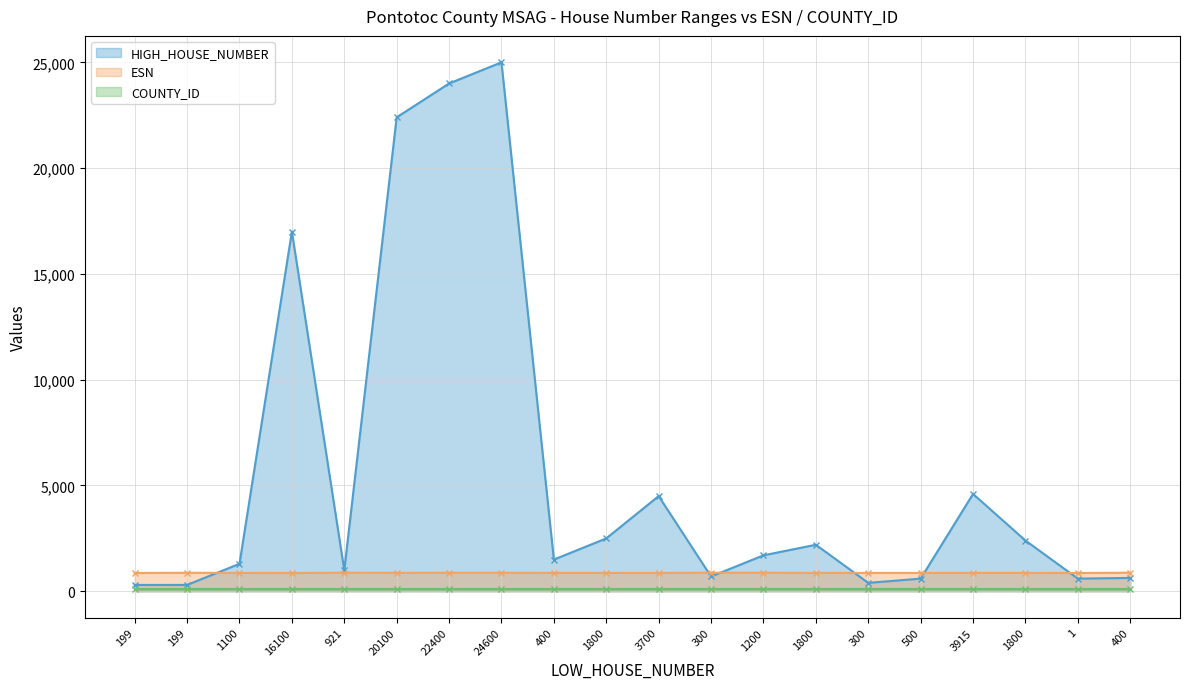

At which label does HIGH_HOUSE_NUMBER reach its minimum?

199